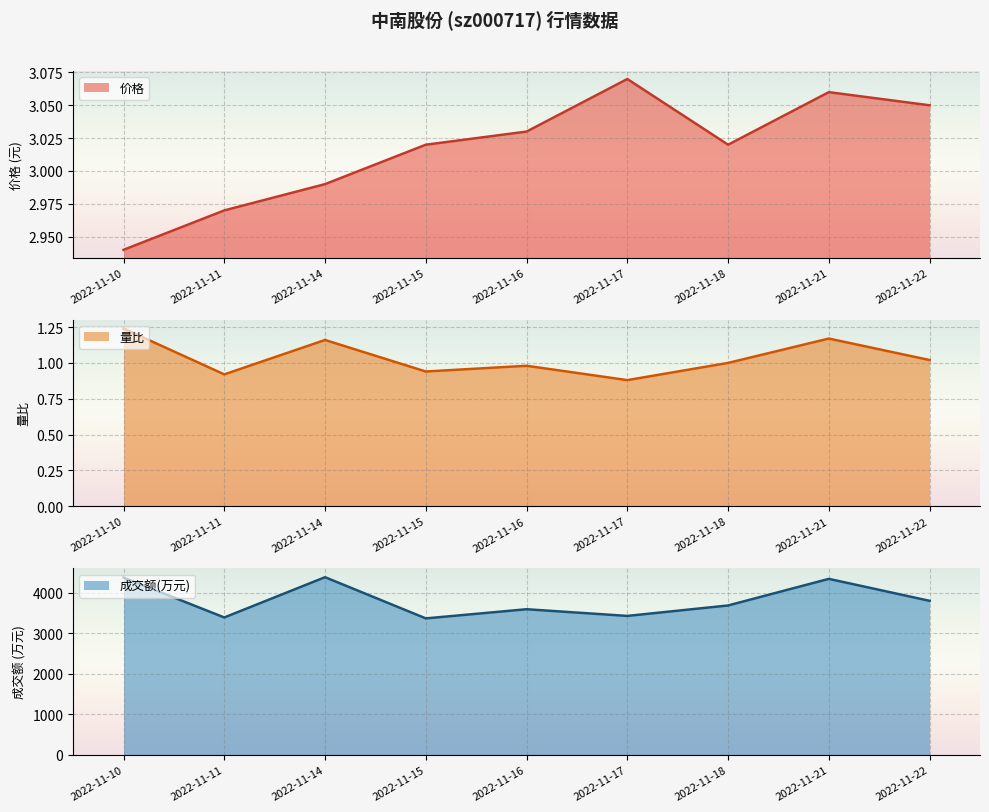

Does the chart display data point markers on the line(s)?

No